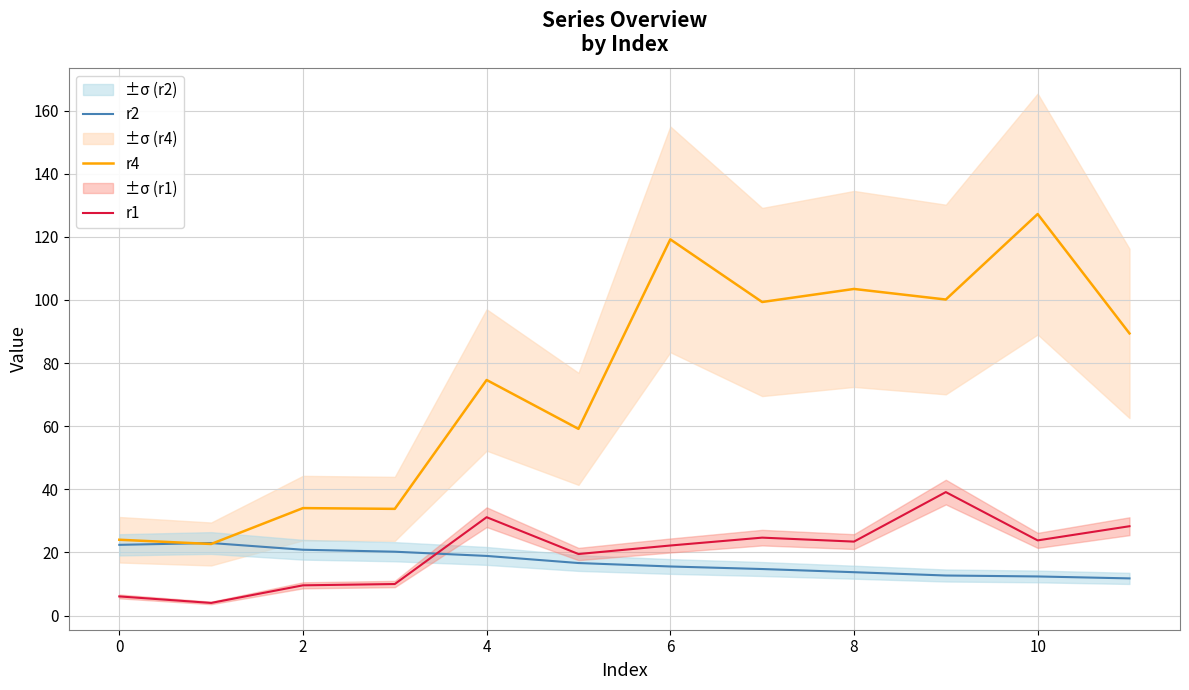

List the series in order of their peak value, highest first.

r4, r1, r2